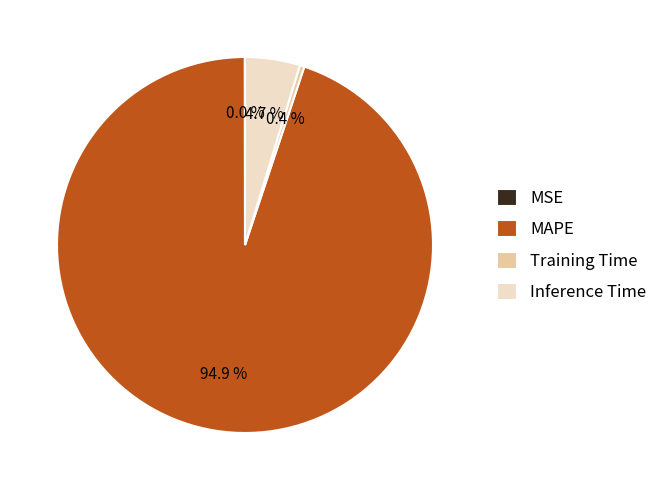

Which has a higher value, MAPE or Training Time?

MAPE